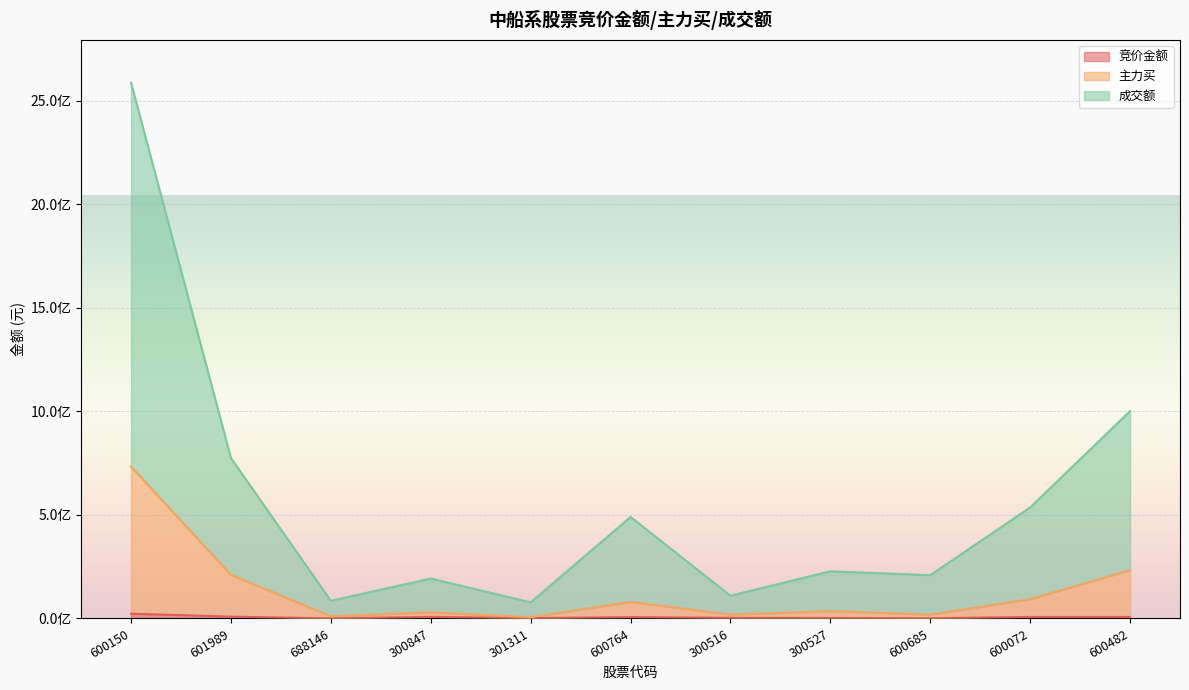

Where is the first local maximum for 主力买?

300847